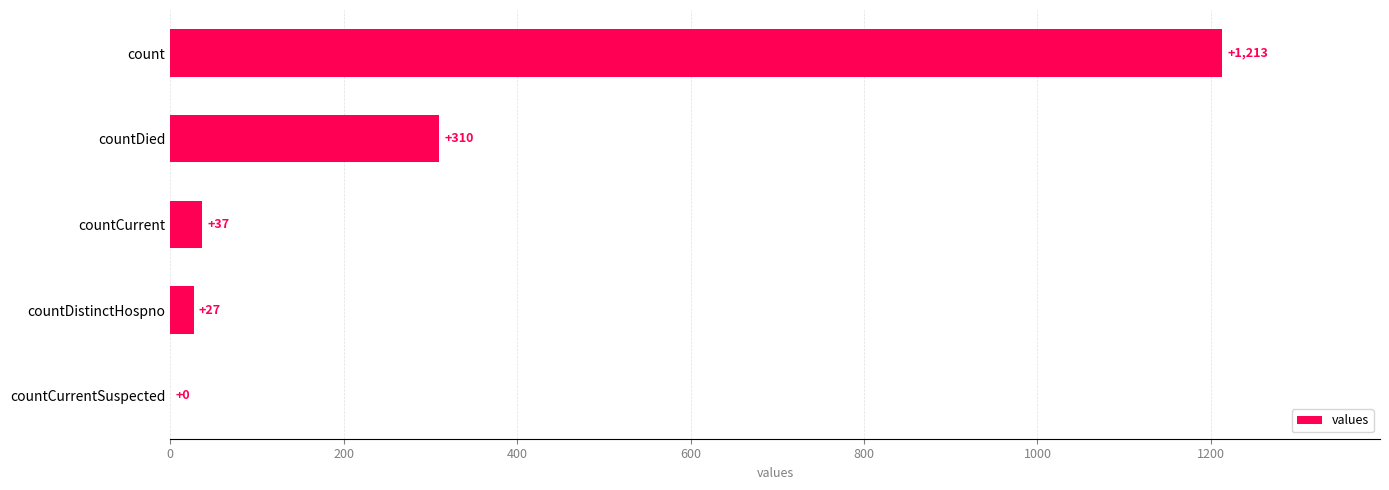

The chart shows a value of 137 at countDied. True or false?

False